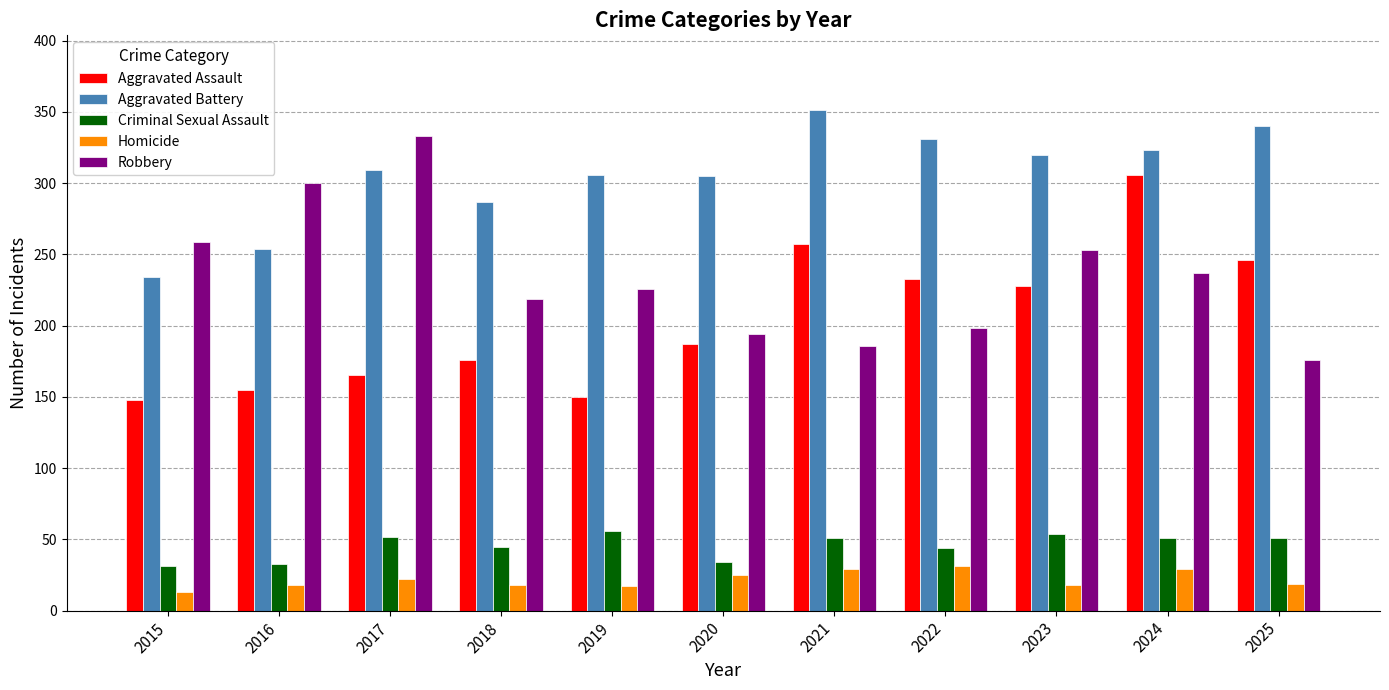

What is the sum of the Homicide values at 2016 and 2023?

36